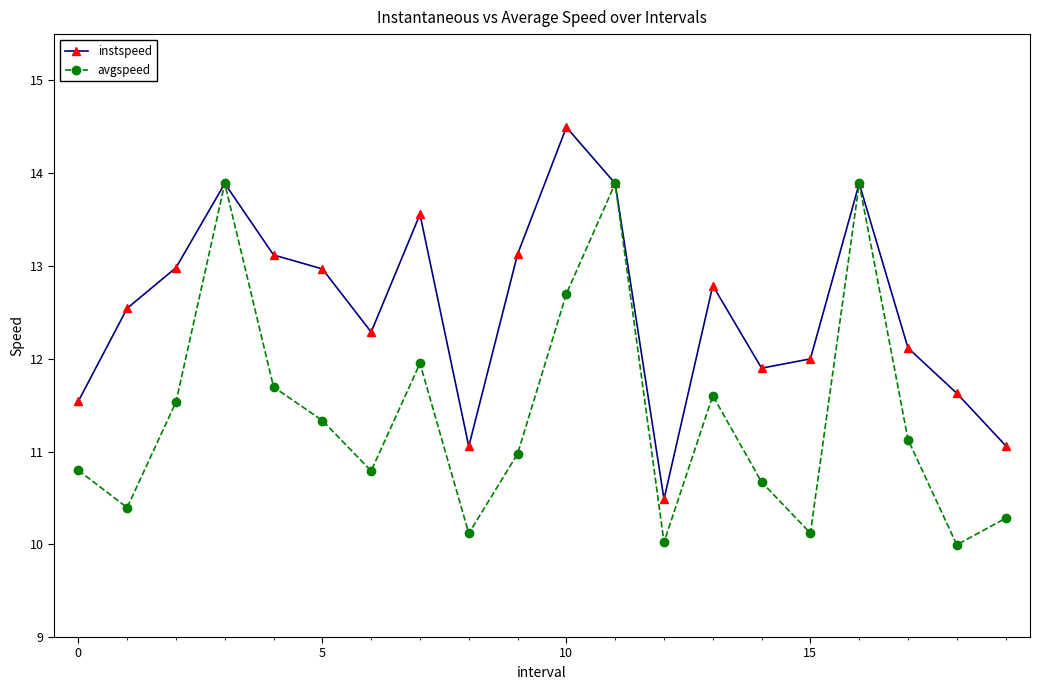

True or false: avgspeed has more than 2 points higher than both neighbors.

True